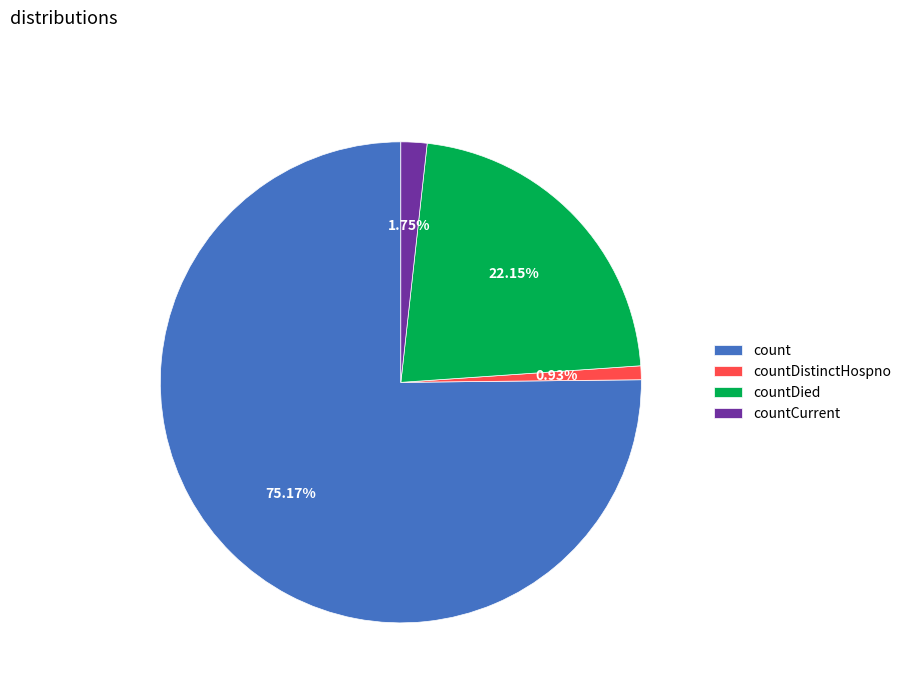

Which category has the smallest portion of the pie?

countDistinctHospno